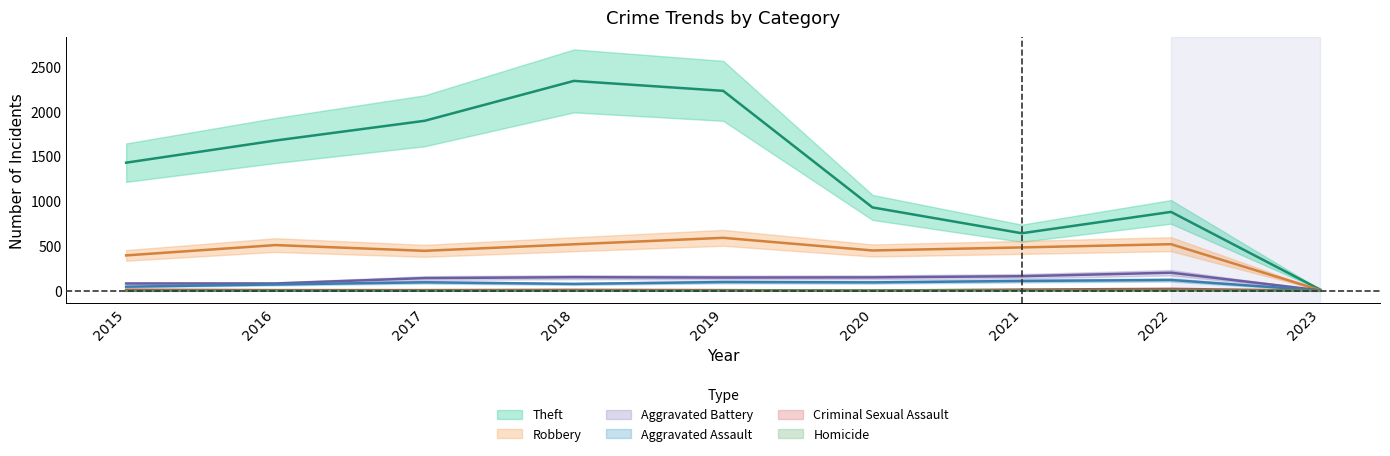

What is the value of the Robbery point at the 3rd from the left?

446